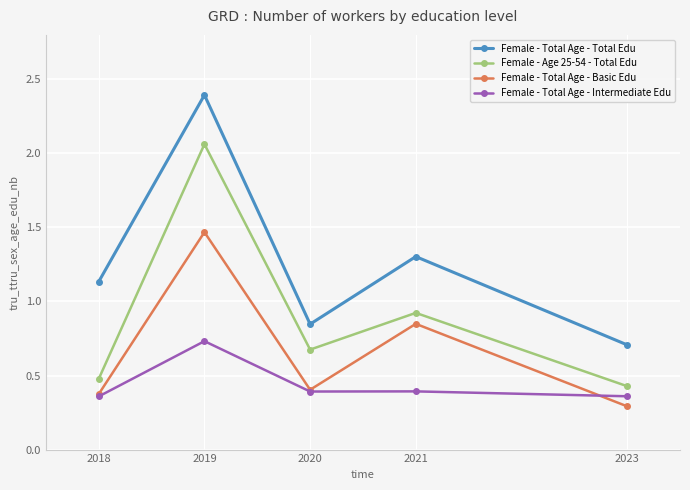

What is the sum of the Female - Total Age - Total Edu values at 2019 and 2018?

3.5